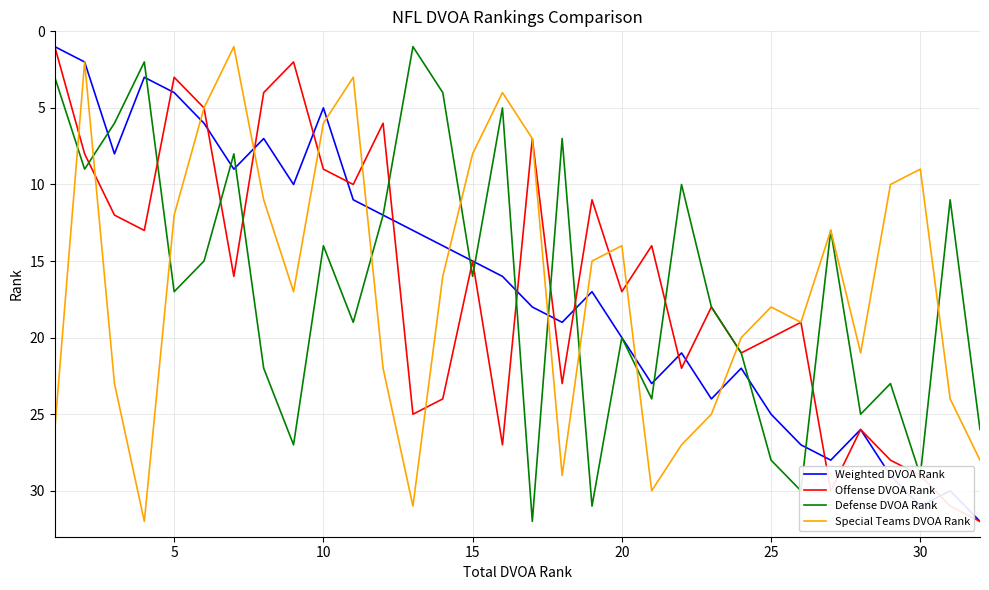

How many distinct data groups are displayed?

4